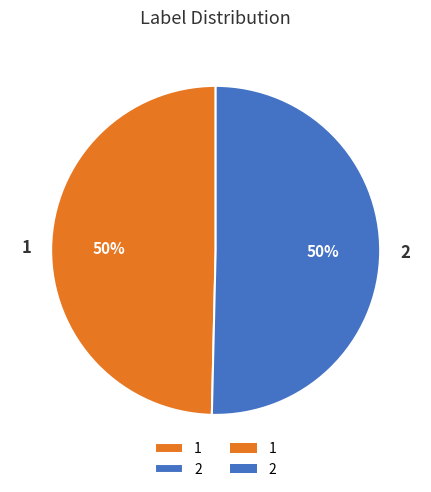

True or false: 1 accounts for 59% of the total.

False